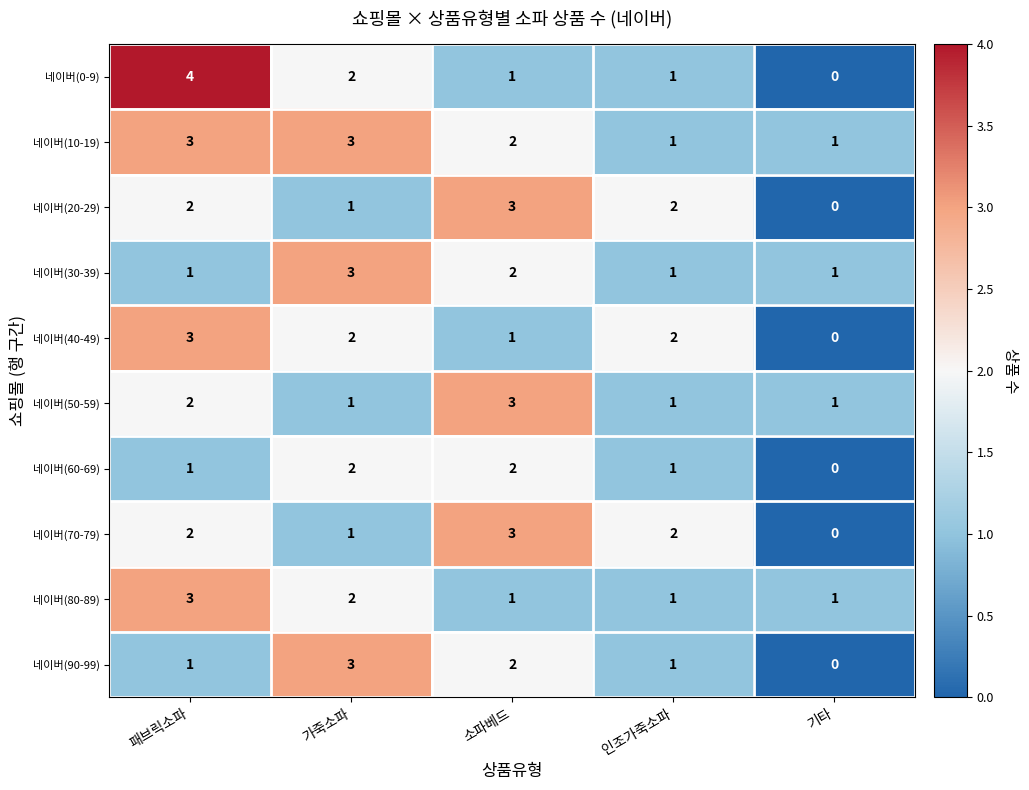

The 네이버(70-79) series shows 5 at 소파베드. True or false?

False